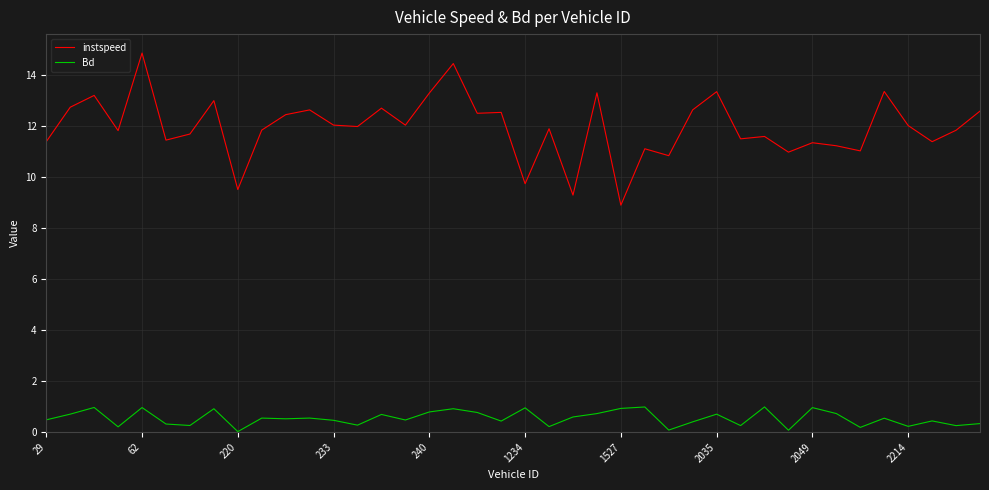

Which series has the largest total across all categories?

instspeed